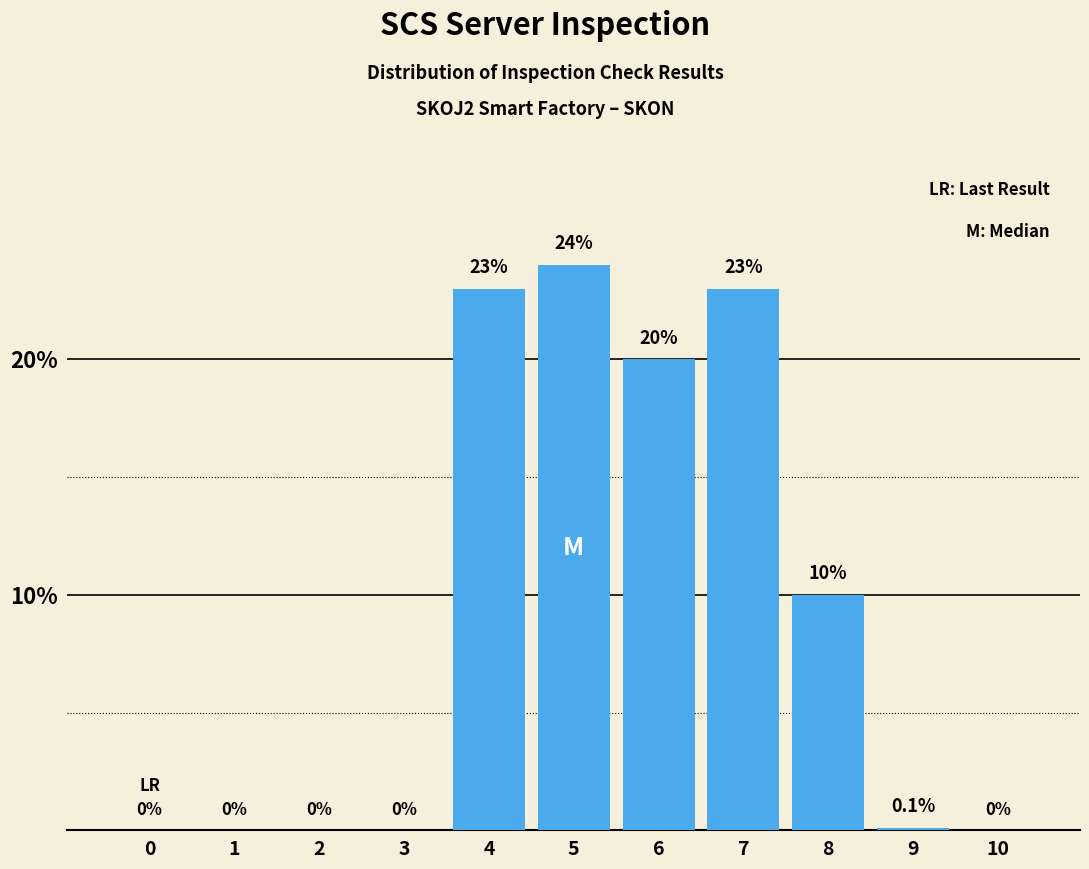

What is the change in value from 3 to 5?

+24.0